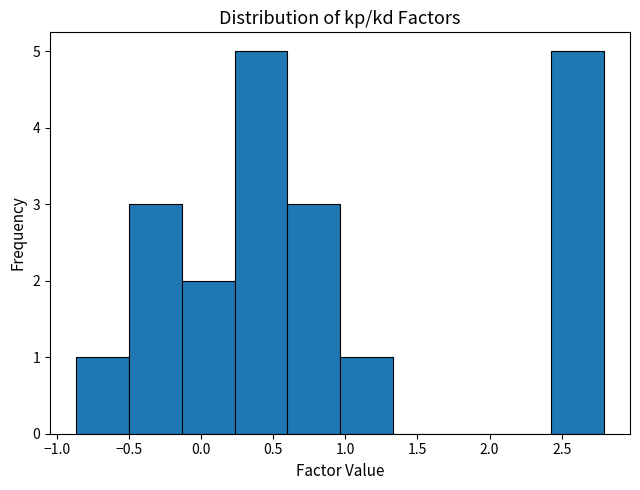

What is the height of the bar covering -0.85 to -0.50 on the x-axis? Neither the bar edges nor the heights are printed on the chart, so give them approximately, as read against the axes.

1